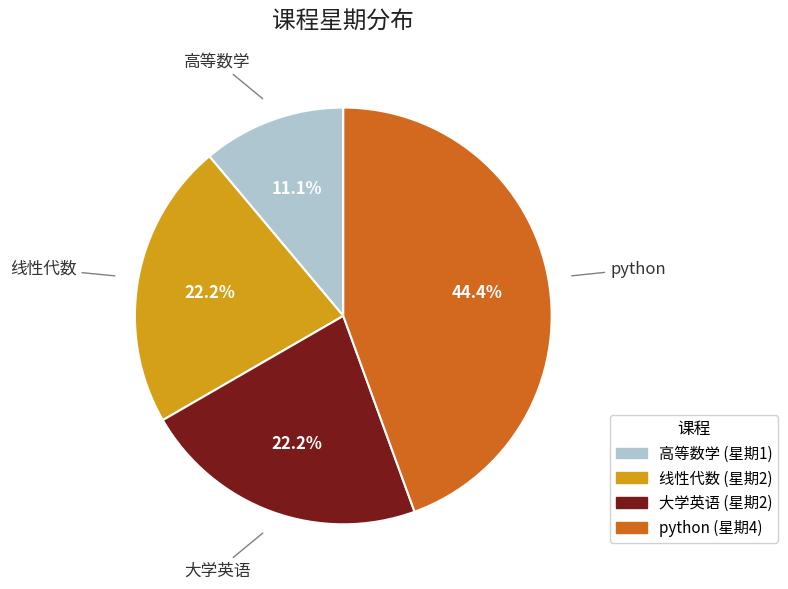

True or false: 高等数学 accounts for 11% of the total.

True